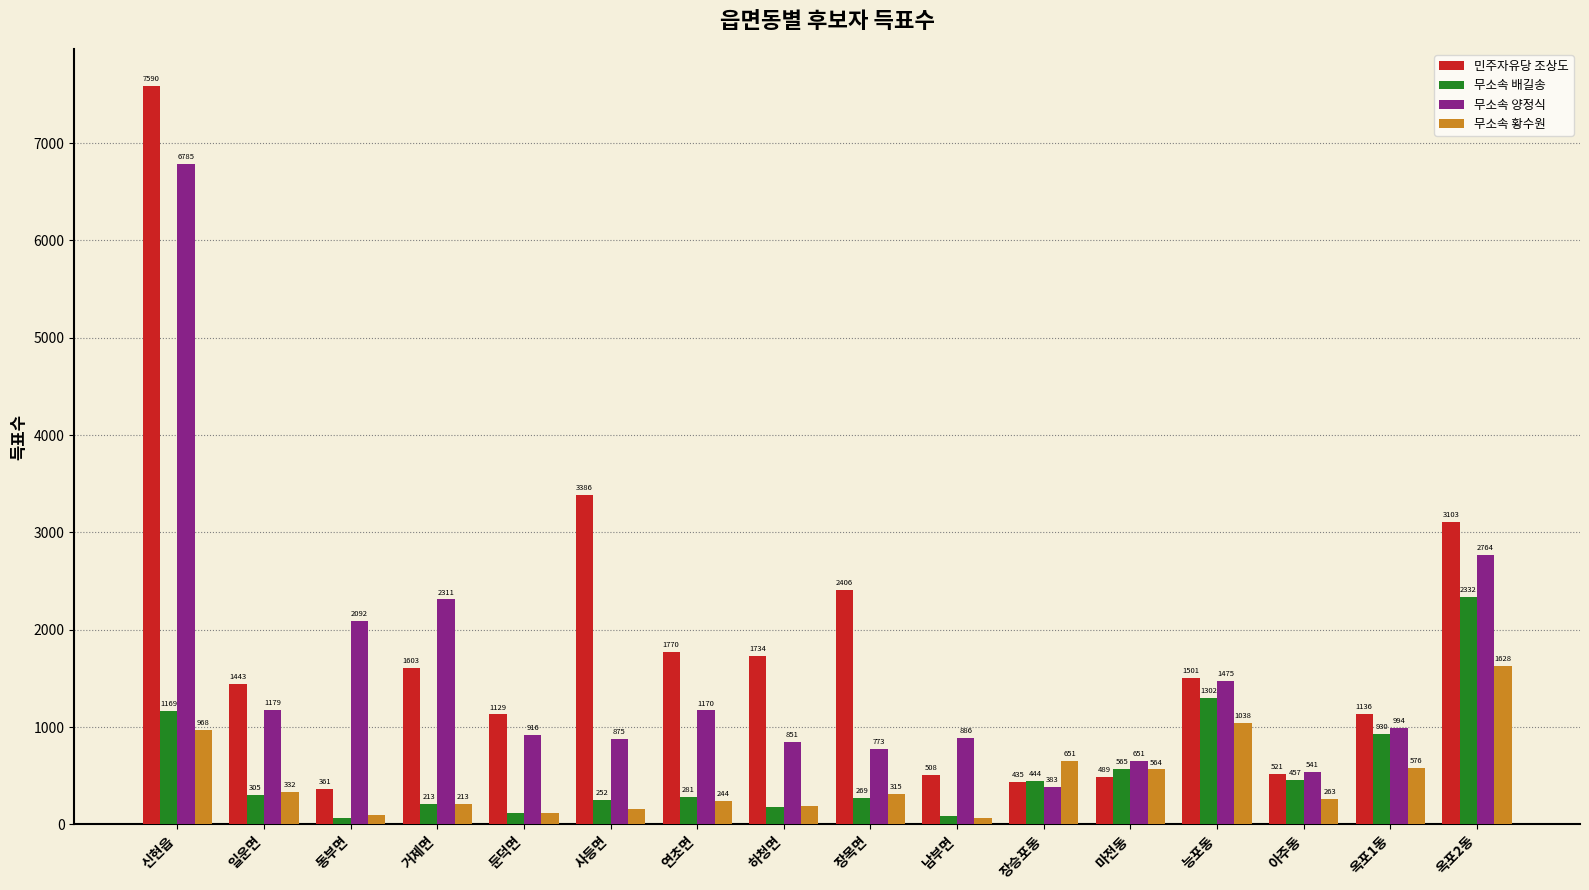

Is the value of 무소속 양정식 at 남부면 greater than the value of 무소속 황수원 at 동부면?

Yes